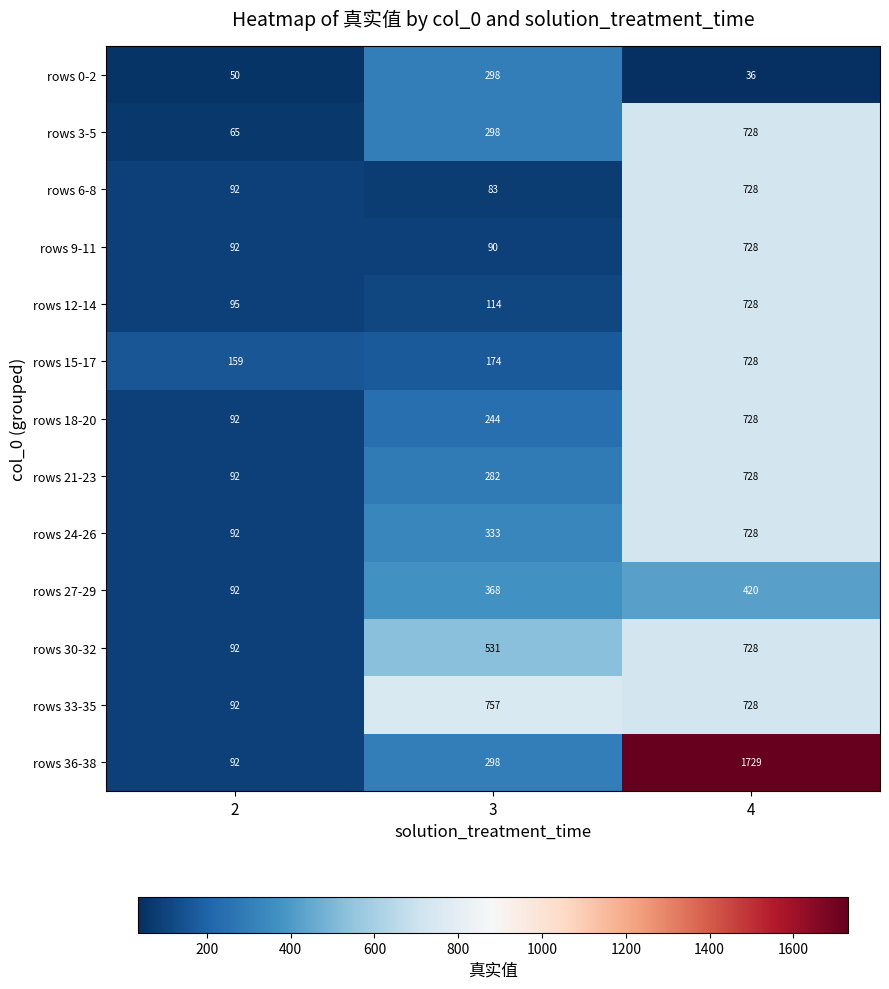

At which category is the sum across all series the highest?

4